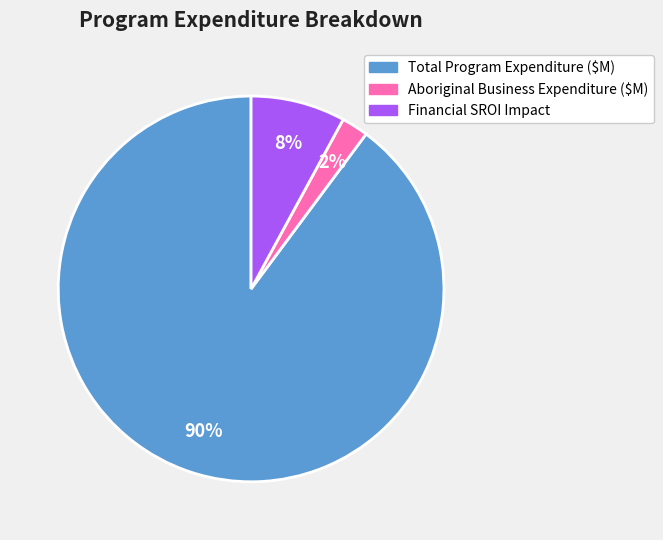

Is there any slice that represents more than half of the pie?

Yes